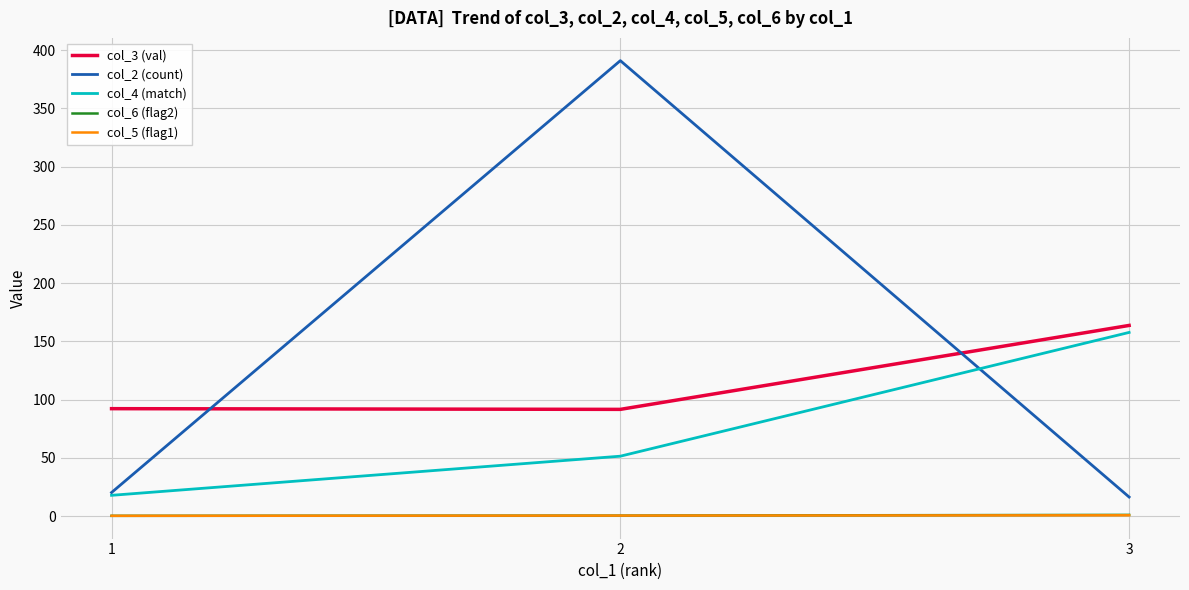

Is this an area chart (filled region under the line)?

No